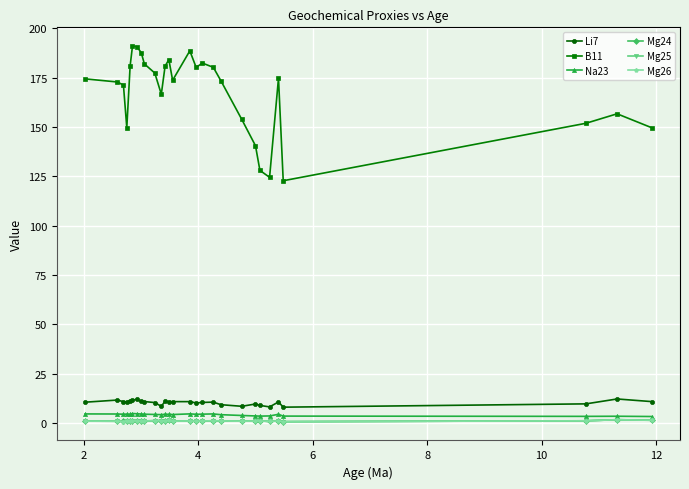

What is the greatest value displayed?

191.1